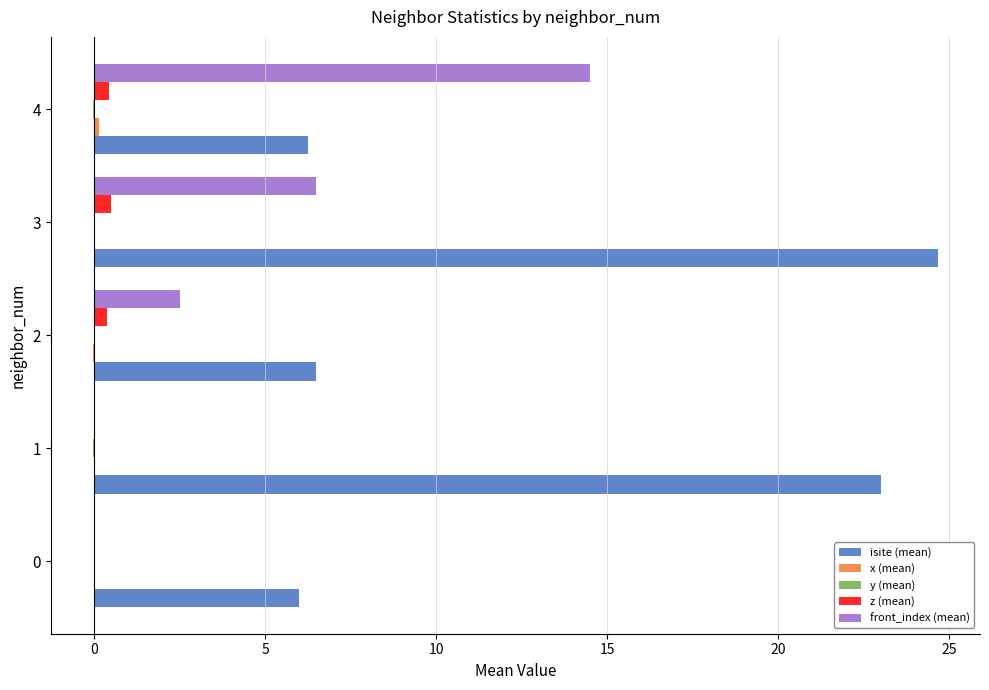

At which category is the sum across all series the highest?

3